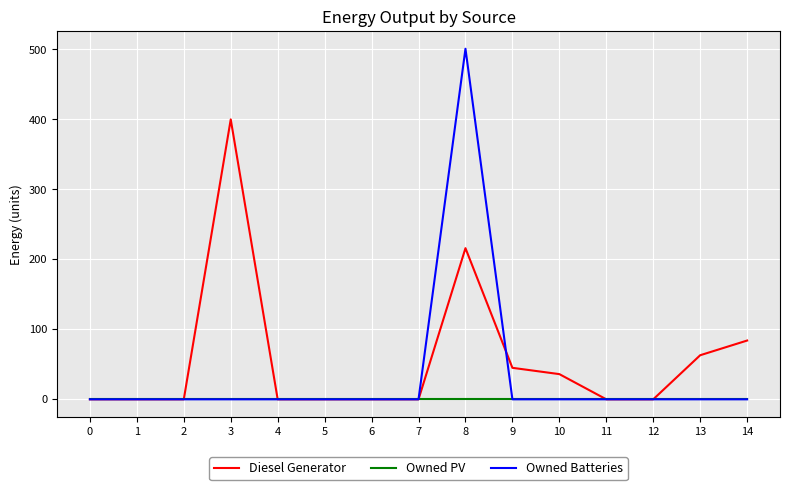

What is the maximum value shown in the chart?

501